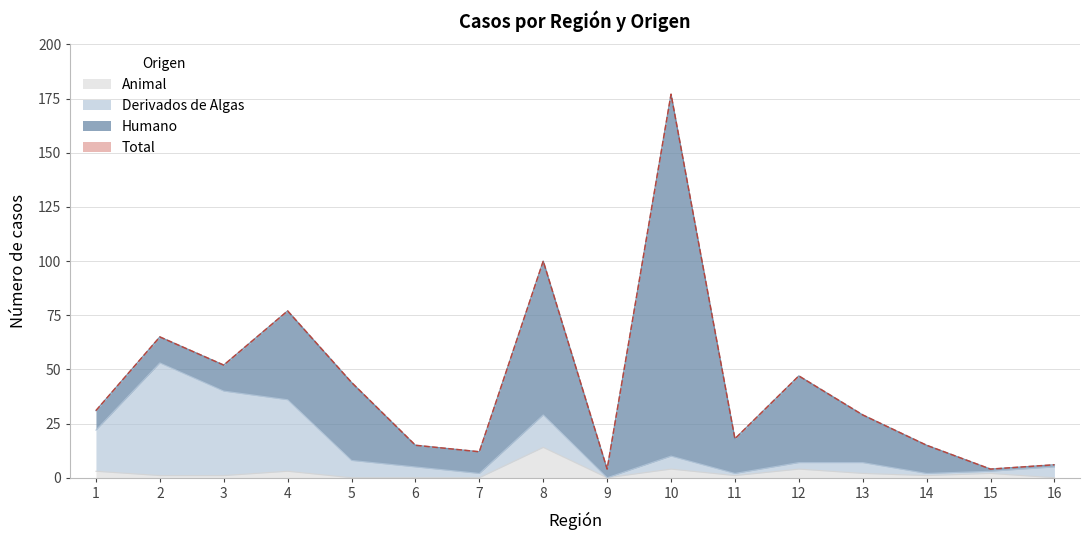

What is the difference between the maximum and minimum values in the Total series?

173